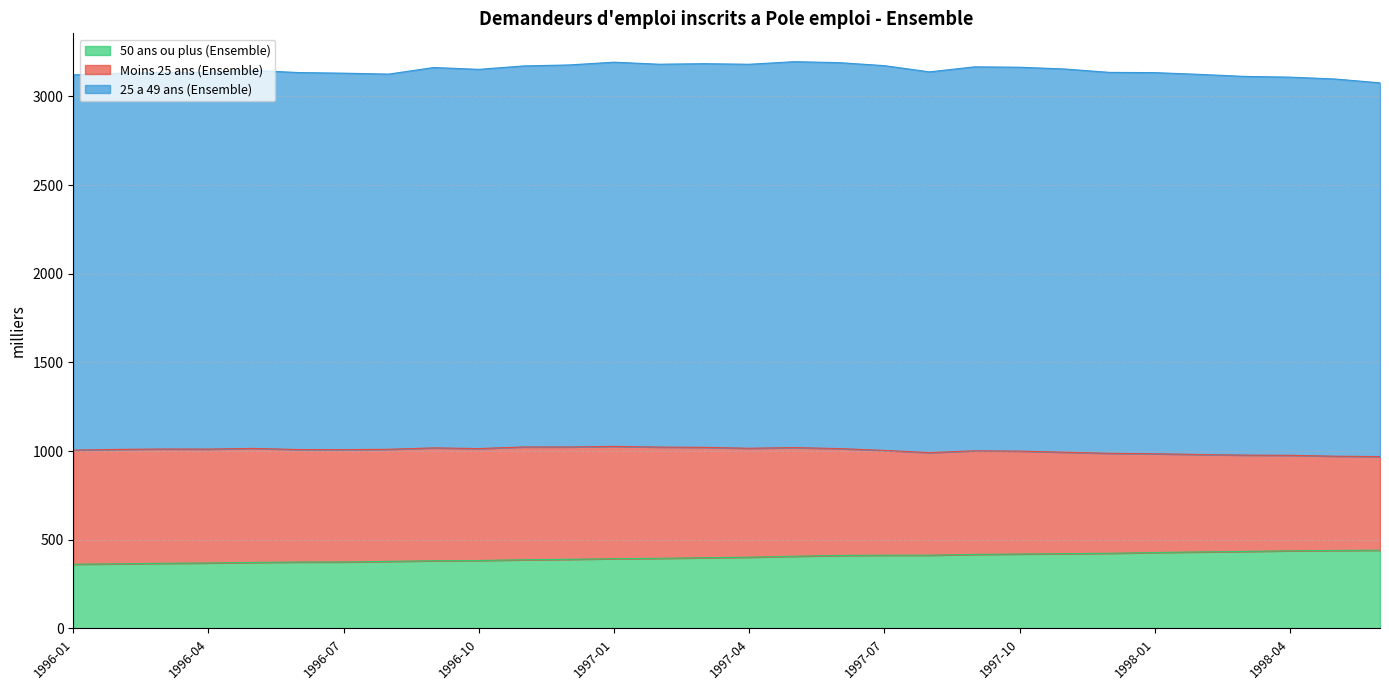

Reading left to right, list all the values displayed in this chart.

Moins 25 ans (Ensemble): 1996-01=643.5	1996-02=645.0	1996-03=644.4	1996-04=642.1	1996-05=643.0	1996-06=634.3	1996-07=633.3	1996-08=632.1	1996-09=636.3	1996-10=631.1	1996-11=636.0	1996-12=633.7	1997-01=633.1	1997-02=627.4	1997-03=622.3	1997-04=614.1	1997-05=612.7	1997-06=602.5	1997-07=590.9	1997-08=578.4	1997-09=584.1	1997-10=580.2	1997-11=571.9	1997-12=563.5	1998-01=556.8	1998-02=549.2	1998-03=543.1	1998-04=538.2	1998-05=531.4	1998-06=528.0
25 a 49 ans (Ensemble): 1996-01=2115.8	1996-02=2120.8	1996-03=2123.5	1996-04=2125.0	1996-05=2131.5	1996-06=2125.5	1996-07=2122.5	1996-08=2115.4	1996-09=2144.6	1996-10=2138.1	1996-11=2148.3	1996-12=2153.8	1997-01=2166.2	1997-02=2158.5	1997-03=2163.3	1997-04=2165.0	1997-05=2175.8	1997-06=2176.0	1997-07=2169.3	1997-08=2146.7	1997-09=2164.9	1997-10=2164.4	1997-11=2160.7	1997-12=2147.8	1998-01=2149.0	1998-02=2143.2	1998-03=2135.2	1998-04=2132.2	1998-05=2126.8	1998-06=2107.1
50 ans ou plus (Ensemble): 1996-01=362.0	1996-02=364.7	1996-03=367.5	1996-04=369.3	1996-05=372.3	1996-06=374.5	1996-07=375.0	1996-08=378.2	1996-09=381.9	1996-10=383.2	1996-11=387.5	1996-12=389.7	1997-01=393.6	1997-02=395.4	1997-03=398.8	1997-04=402.0	1997-05=407.2	1997-06=411.7	1997-07=413.1	1997-08=413.1	1997-09=417.6	1997-10=419.8	1997-11=421.8	1997-12=424.0	1998-01=428.2	1998-02=431.6	1998-03=434.3	1998-04=438.1	1998-05=439.9	1998-06=441.2